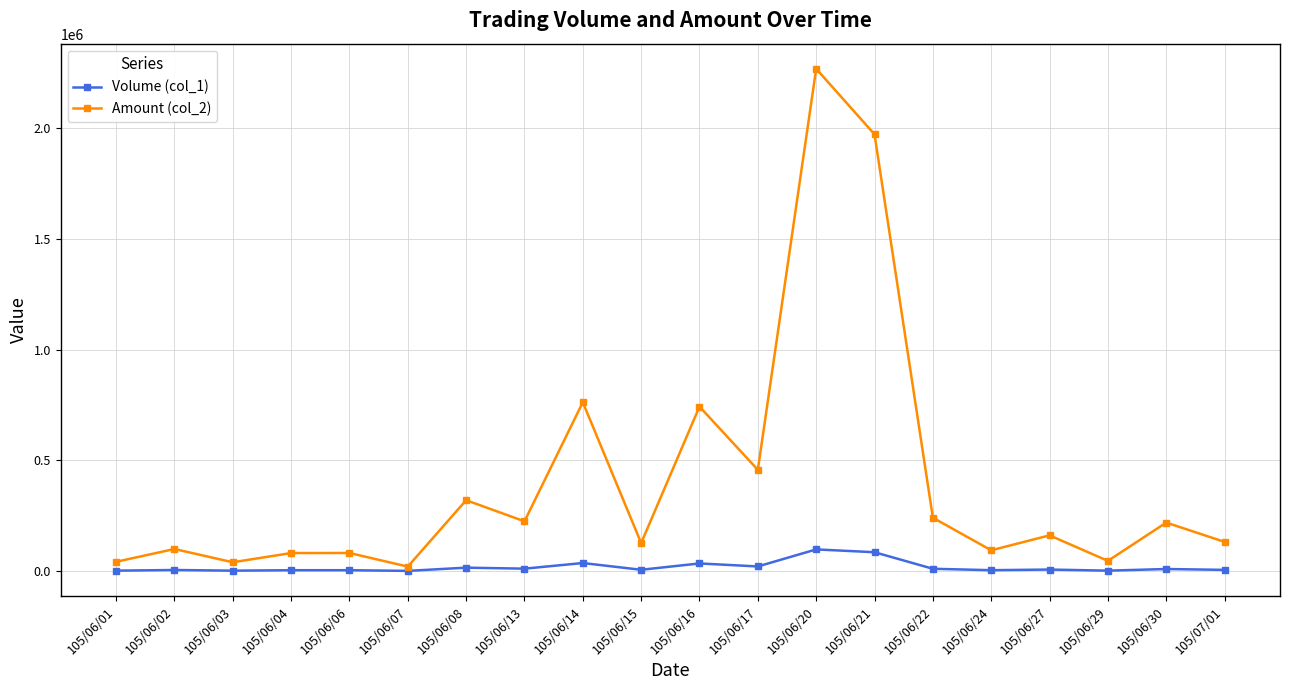

What position from the left is 105/06/07?

6